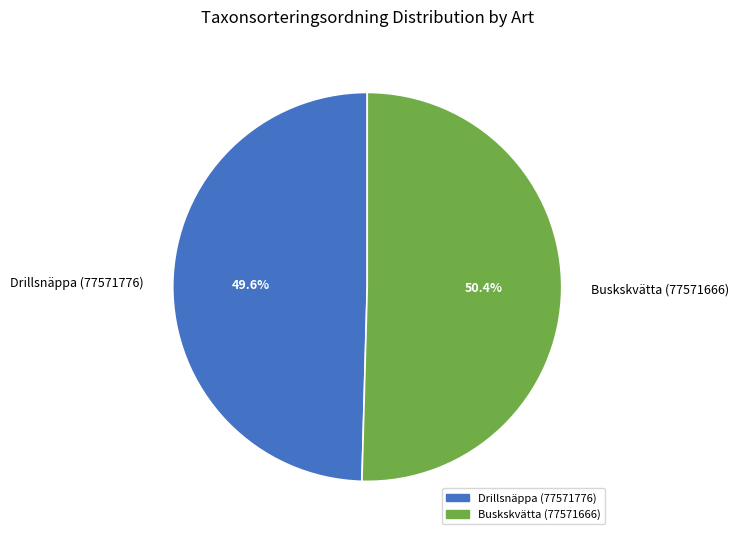

Rank the categories by value from highest to lowest.

Buskskvätta (77571666), Drillsnäppa (77571776)